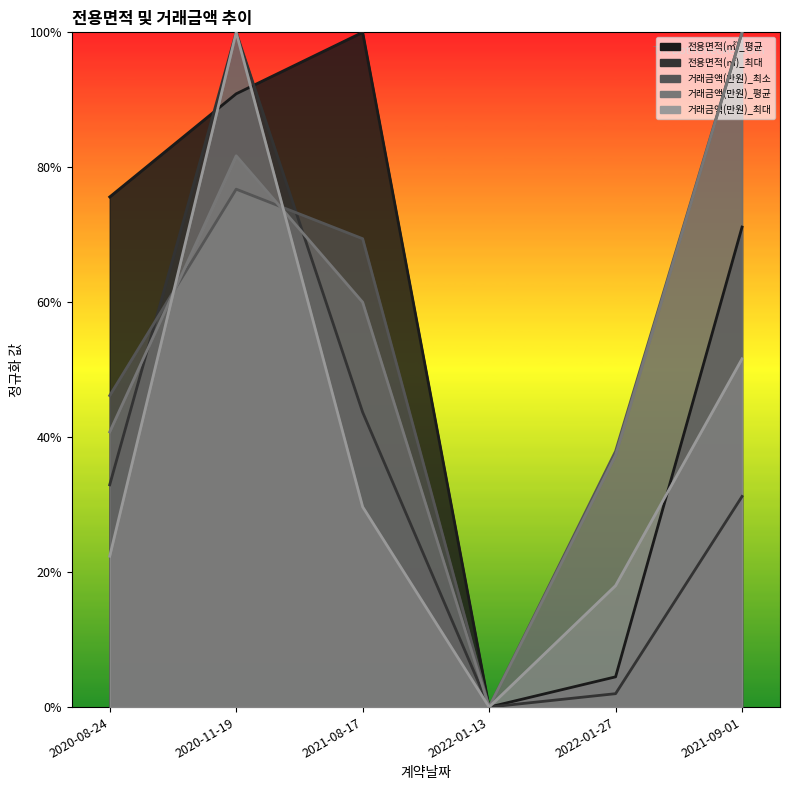

How many categories are shown in the chart?

6